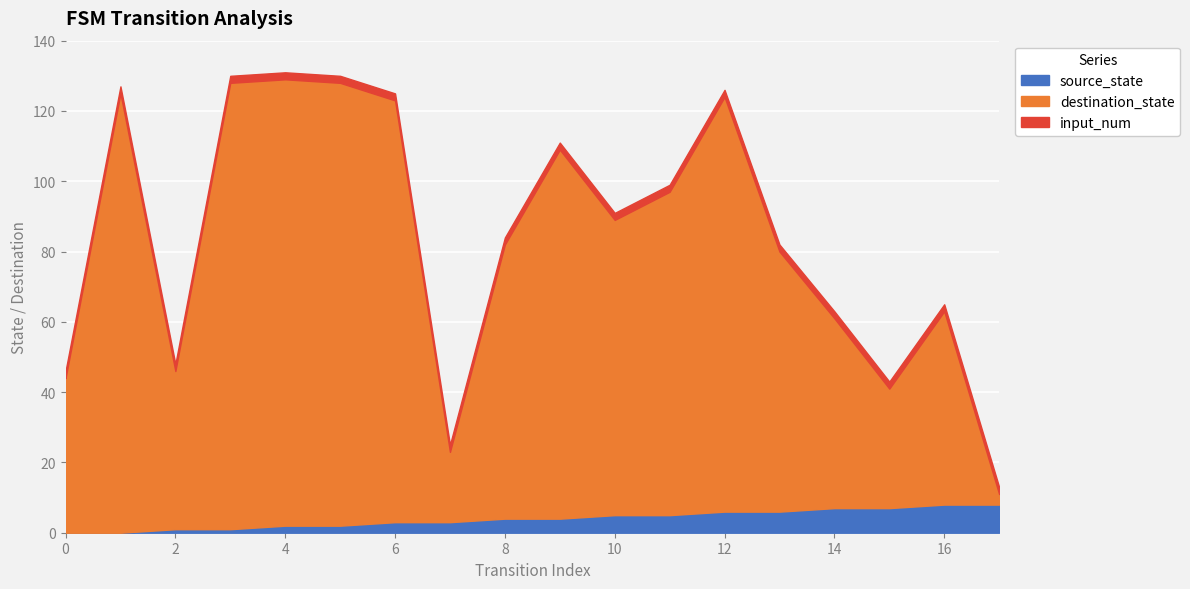

Reading right to left, what are all the values shown in this chart?

source_state: 17=8	16=8	15=7	14=7	13=6	12=6	11=5	10=5	9=4	8=4	7=3	6=3	5=2	4=2	3=1	2=1	1=0	0=0
destination_state: 17=3	16=55	15=34	14=54	13=74	12=118	11=92	10=84	9=105	8=78	7=20	6=120	5=126	4=127	3=127	2=45	1=125	0=44
input_num: 17=2	16=2	15=2	14=2	13=2	12=2	11=2	10=2	9=2	8=2	7=2	6=2	5=2	4=2	3=2	2=2	1=2	0=2